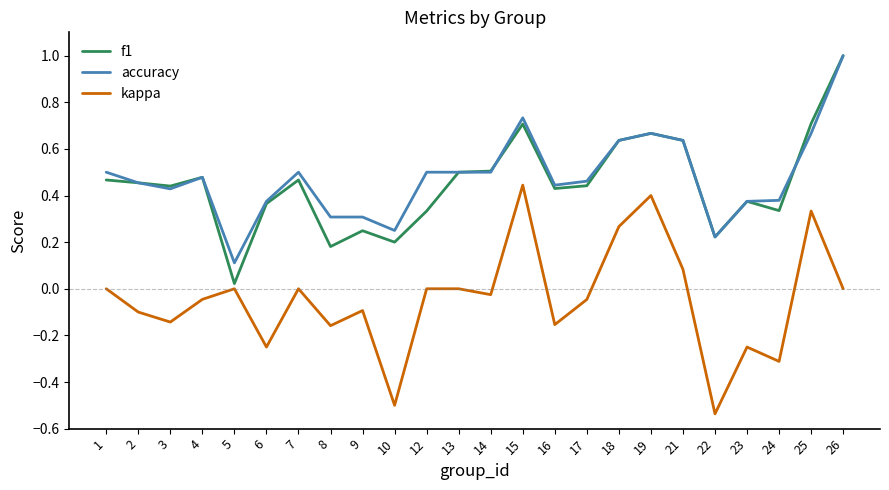

The value of f1 at 7 is 0.3. True or false?

False